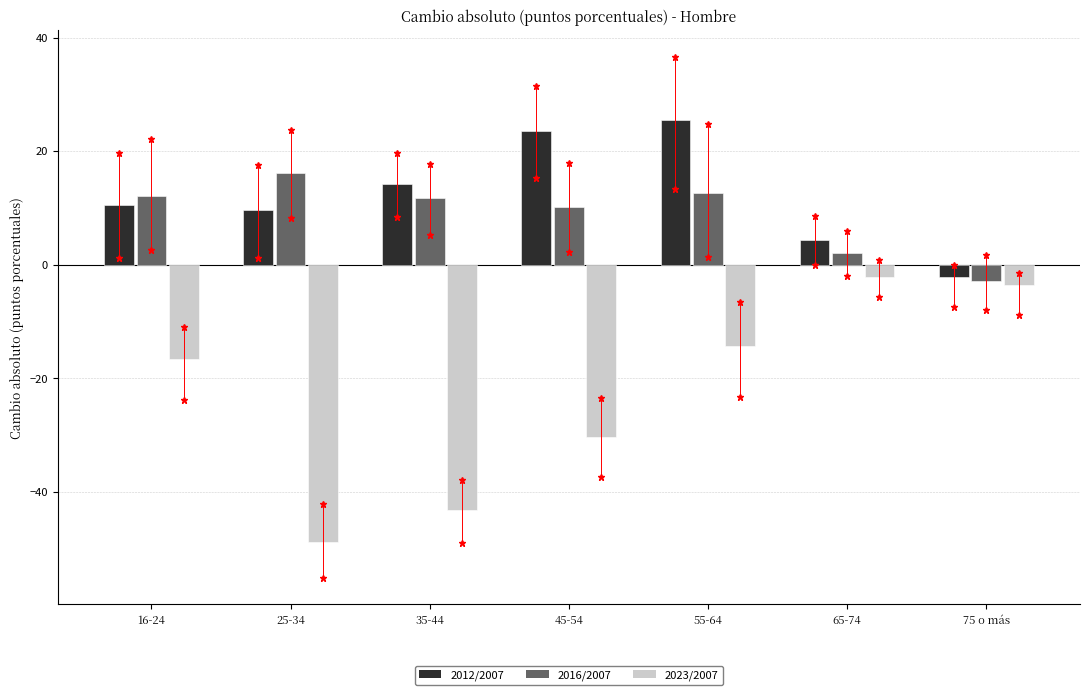

What is the highest value of the 2023/2007 series?

-2.1